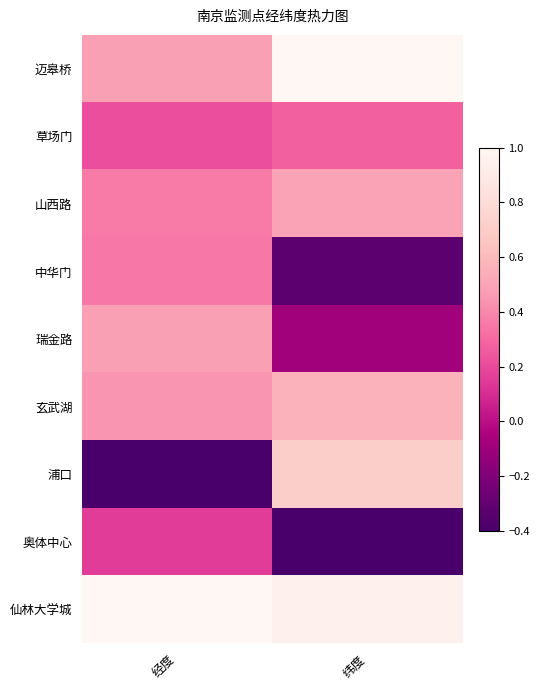

Reading left to right, what are all the values shown in this chart?

迈皋桥: 经度=0.5	纬度=1.0
草场门: 经度=0.2	纬度=0.3
山西路: 经度=0.4	纬度=0.5
中华门: 经度=0.4	纬度=-0.3
瑞金路: 经度=0.5	纬度=-0.1
玄武湖: 经度=0.4	纬度=0.6
浦口: 经度=-0.4	纬度=0.7
奥体中心: 经度=0.2	纬度=-0.4
仙林大学城: 经度=1.0	纬度=1.0